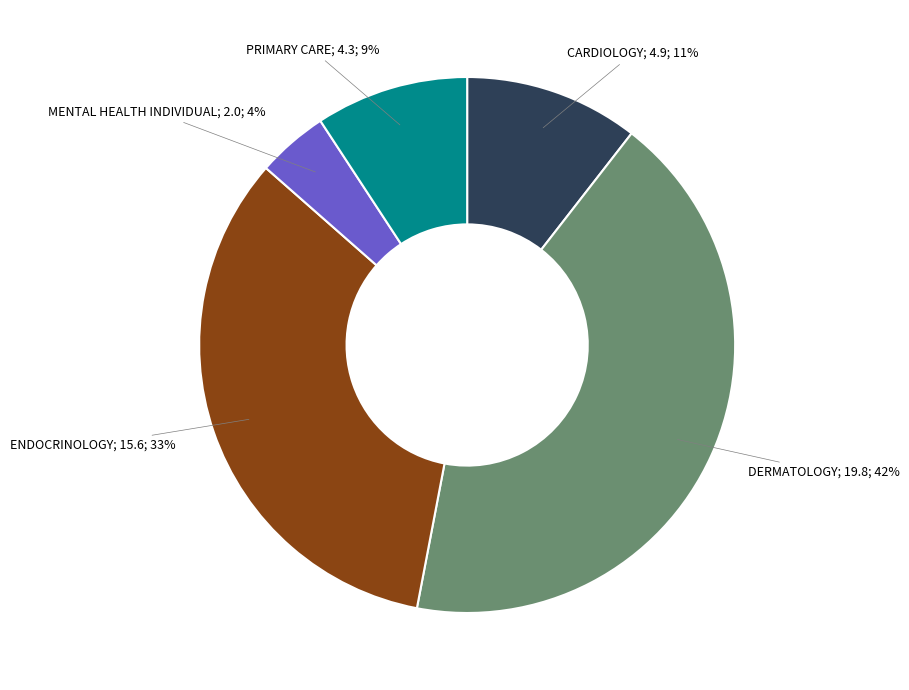

How many segments does this pie chart have?

5